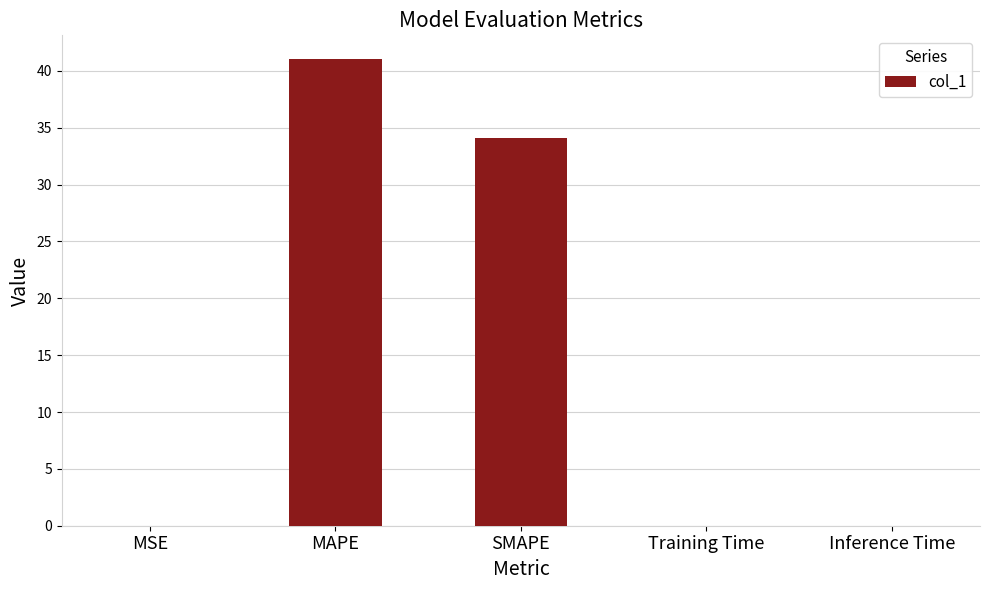

How many distinct data groups are displayed?

1